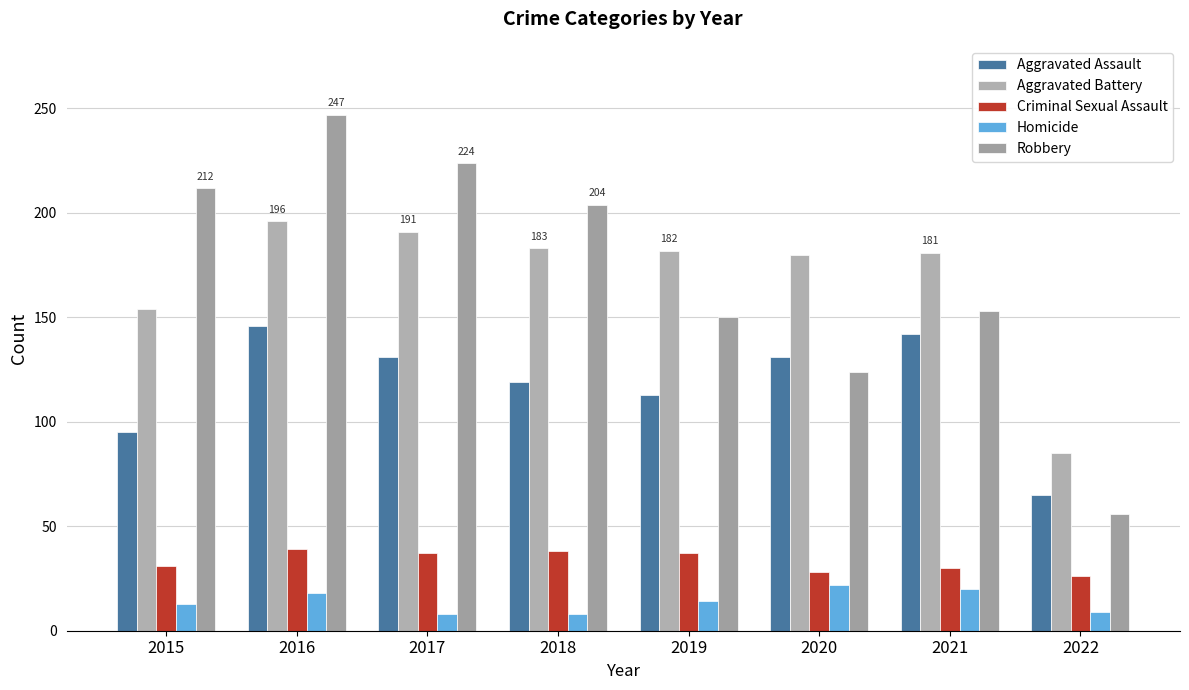

At which label does Aggravated Battery reach its minimum?

2022